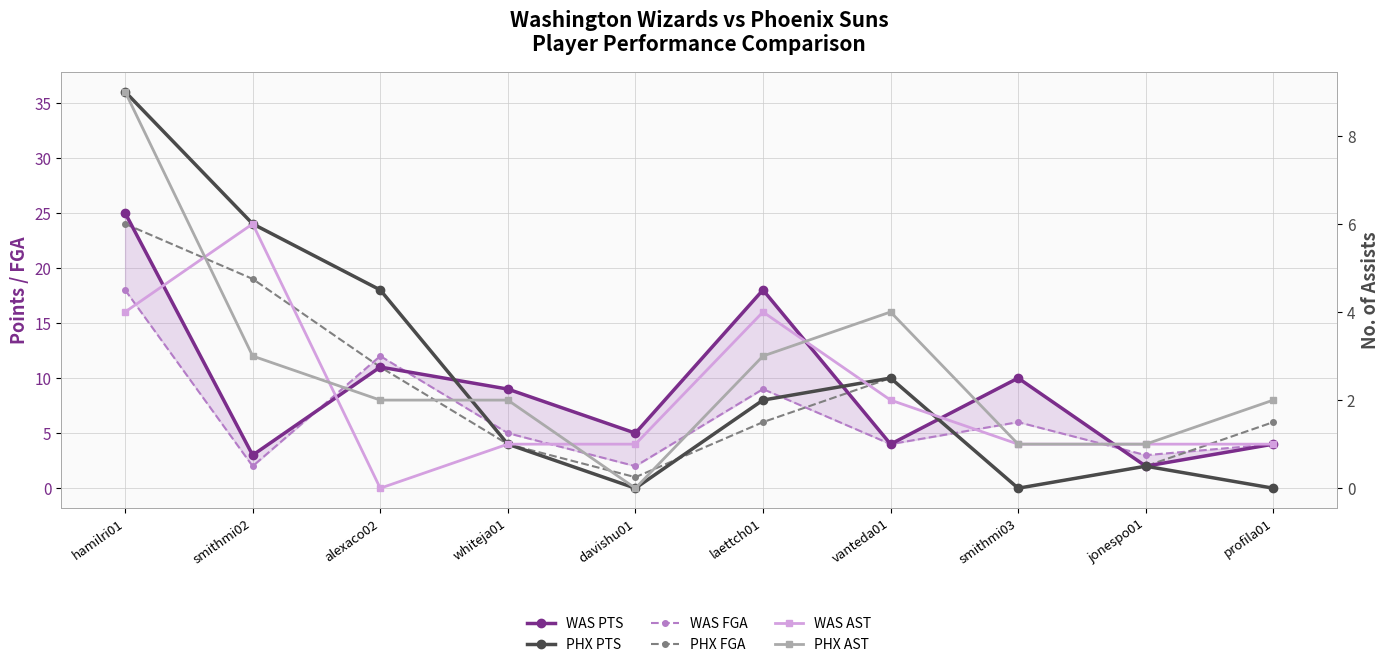

At how many categories does at least one series exceed 10?

4